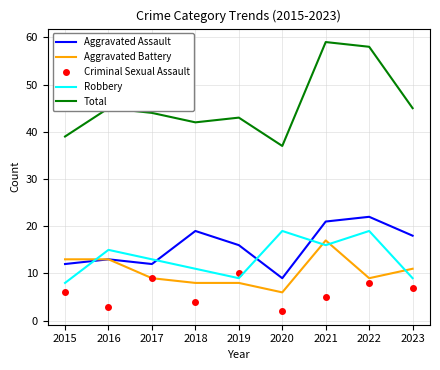

What is the difference between the highest and lowest values at 2023?

38